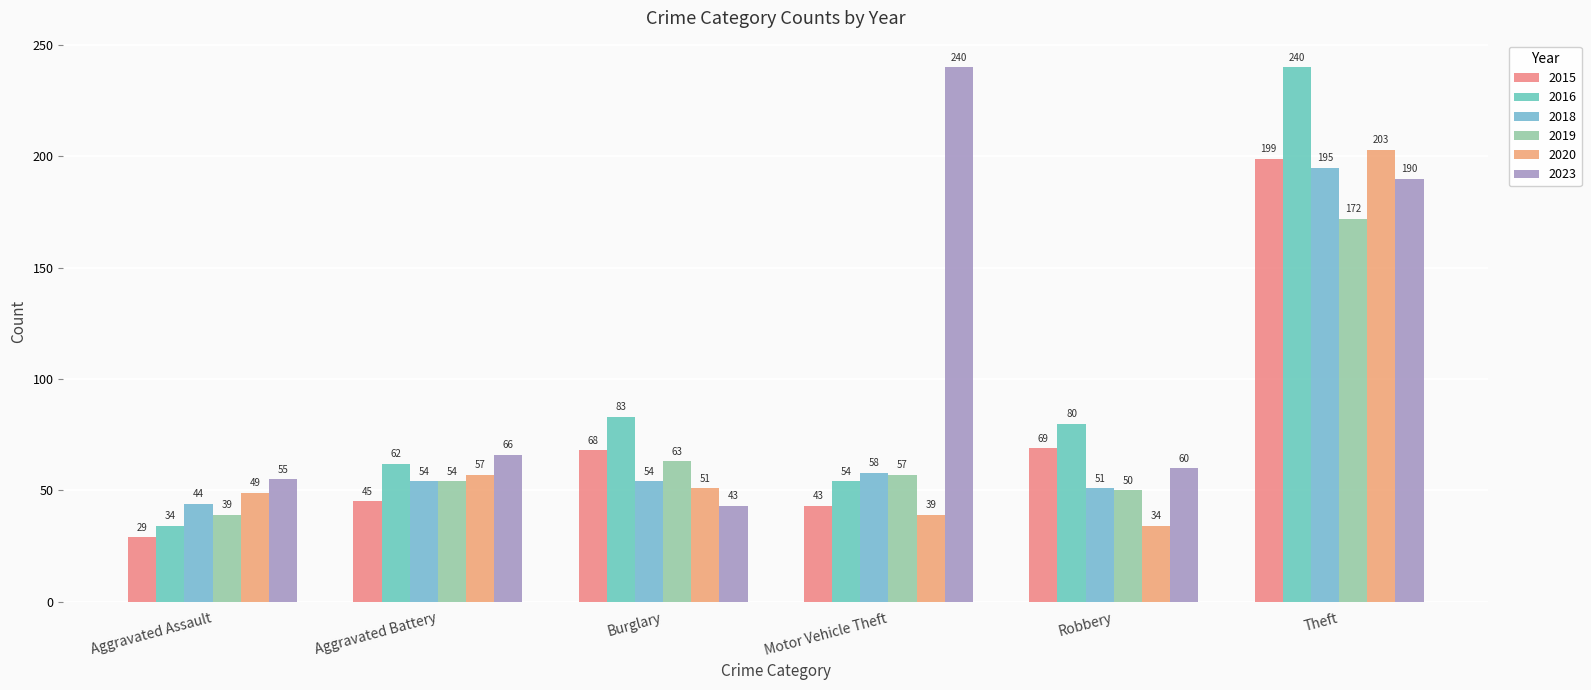

Reading left to right, list all the values displayed in this chart.

2015: Aggravated Assault=29	Aggravated Battery=45	Burglary=68	Motor Vehicle Theft=43	Robbery=69	Theft=199
2016: Aggravated Assault=34	Aggravated Battery=62	Burglary=83	Motor Vehicle Theft=54	Robbery=80	Theft=240
2018: Aggravated Assault=44	Aggravated Battery=54	Burglary=54	Motor Vehicle Theft=58	Robbery=51	Theft=195
2019: Aggravated Assault=39	Aggravated Battery=54	Burglary=63	Motor Vehicle Theft=57	Robbery=50	Theft=172
2020: Aggravated Assault=49	Aggravated Battery=57	Burglary=51	Motor Vehicle Theft=39	Robbery=34	Theft=203
2023: Aggravated Assault=55	Aggravated Battery=66	Burglary=43	Motor Vehicle Theft=240	Robbery=60	Theft=190